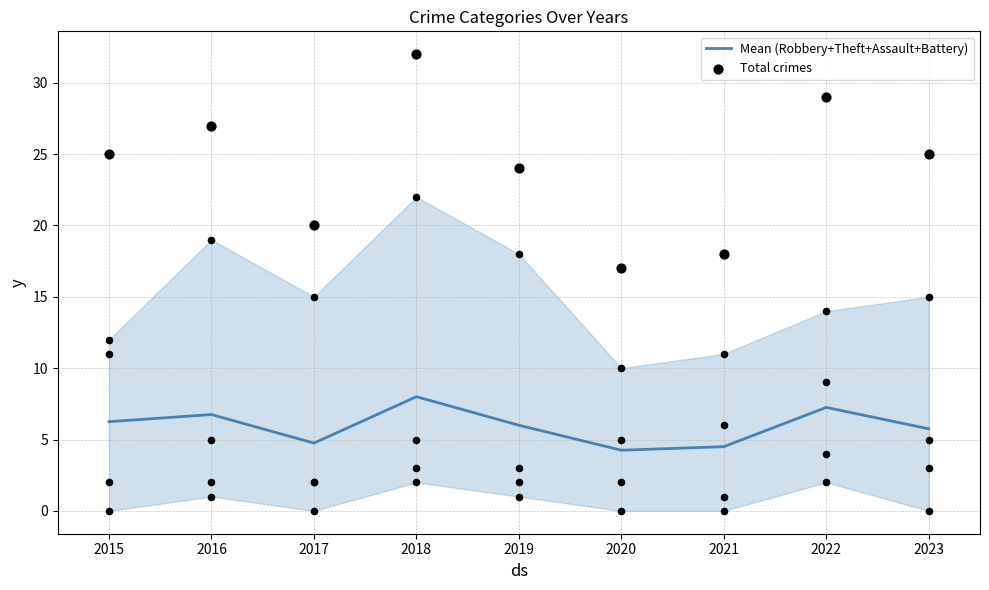

The Mean (Robbery+Theft+Assault+Battery) series shows 5.0 at 2018. True or false?

False